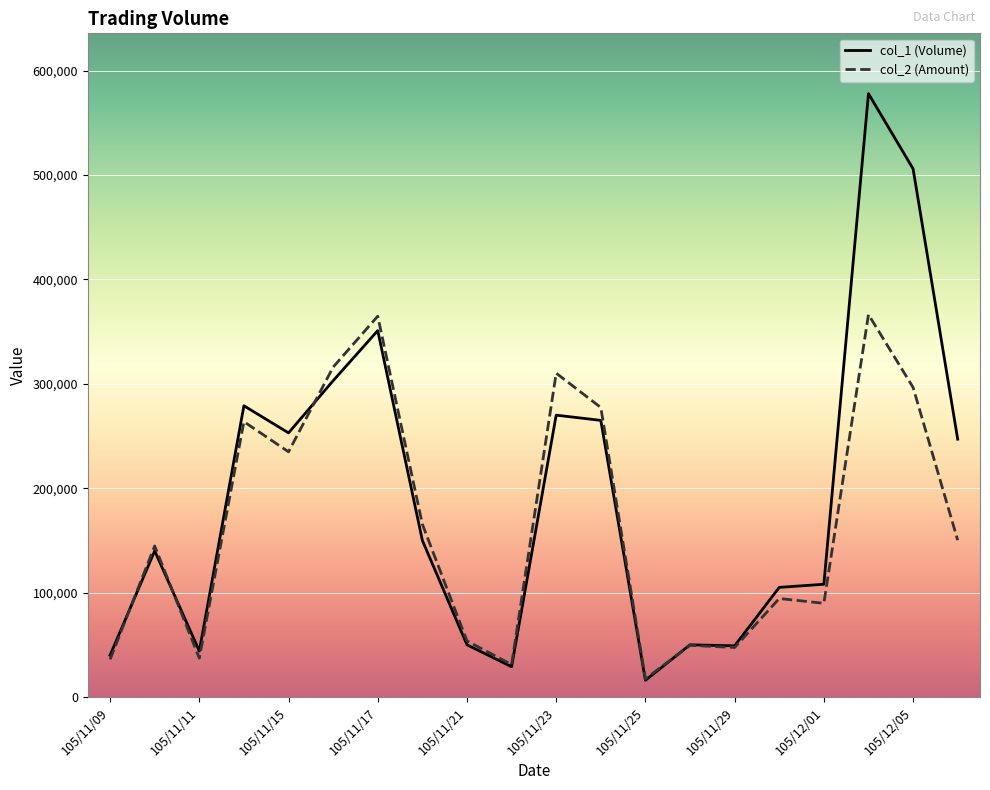

What is the maximum value shown in the chart?

578000